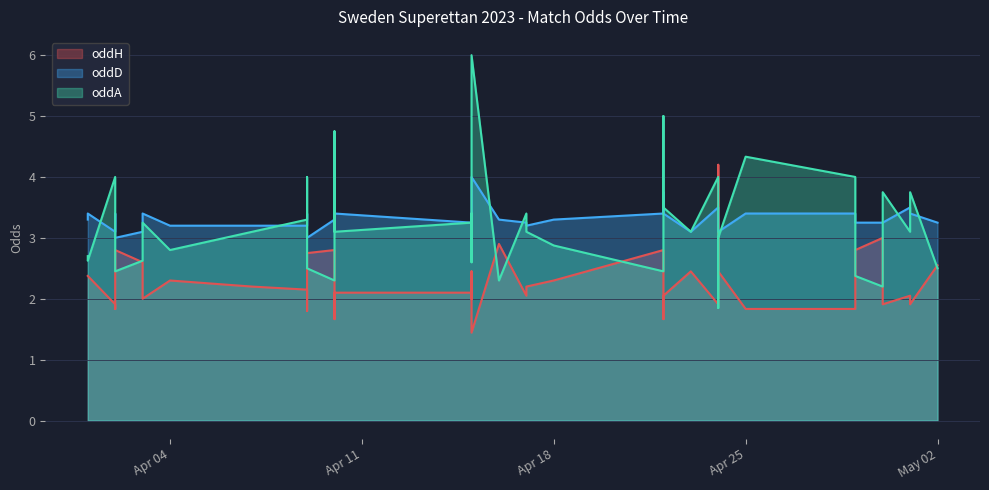

How many interior local peaks does the oddD series have?

10